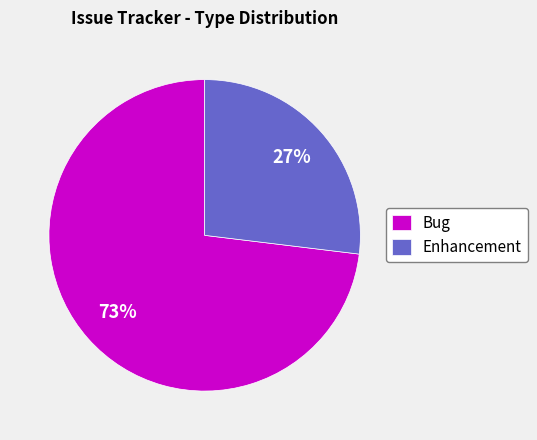

Does any single category account for the majority?

Yes